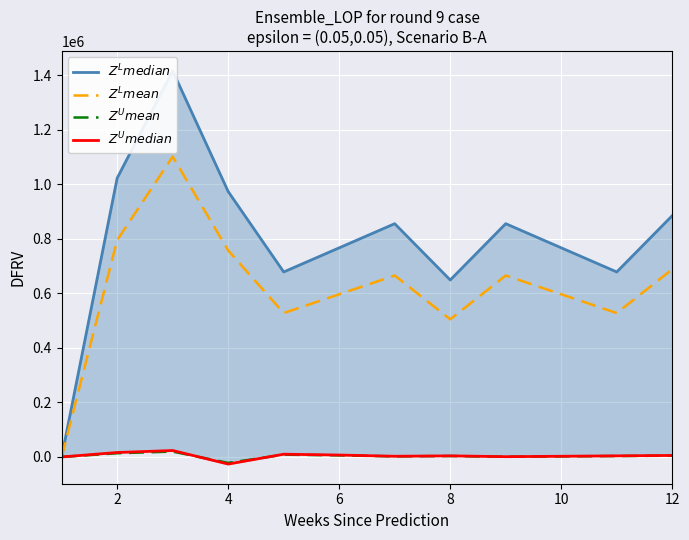

True or false: $Z^L mean$ and $Z^L median$ intersect in this chart.

False